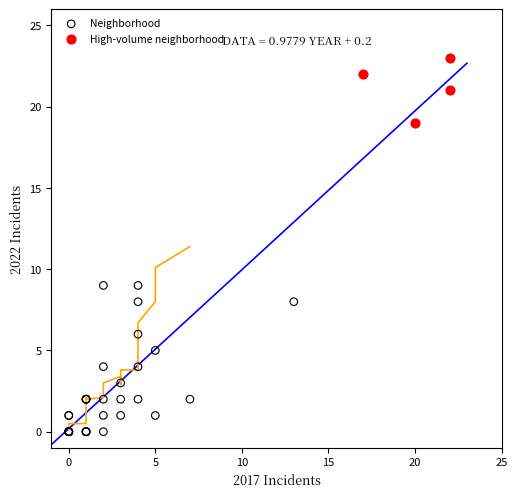

Which series reaches the minimum Y coordinate?

Neighborhood